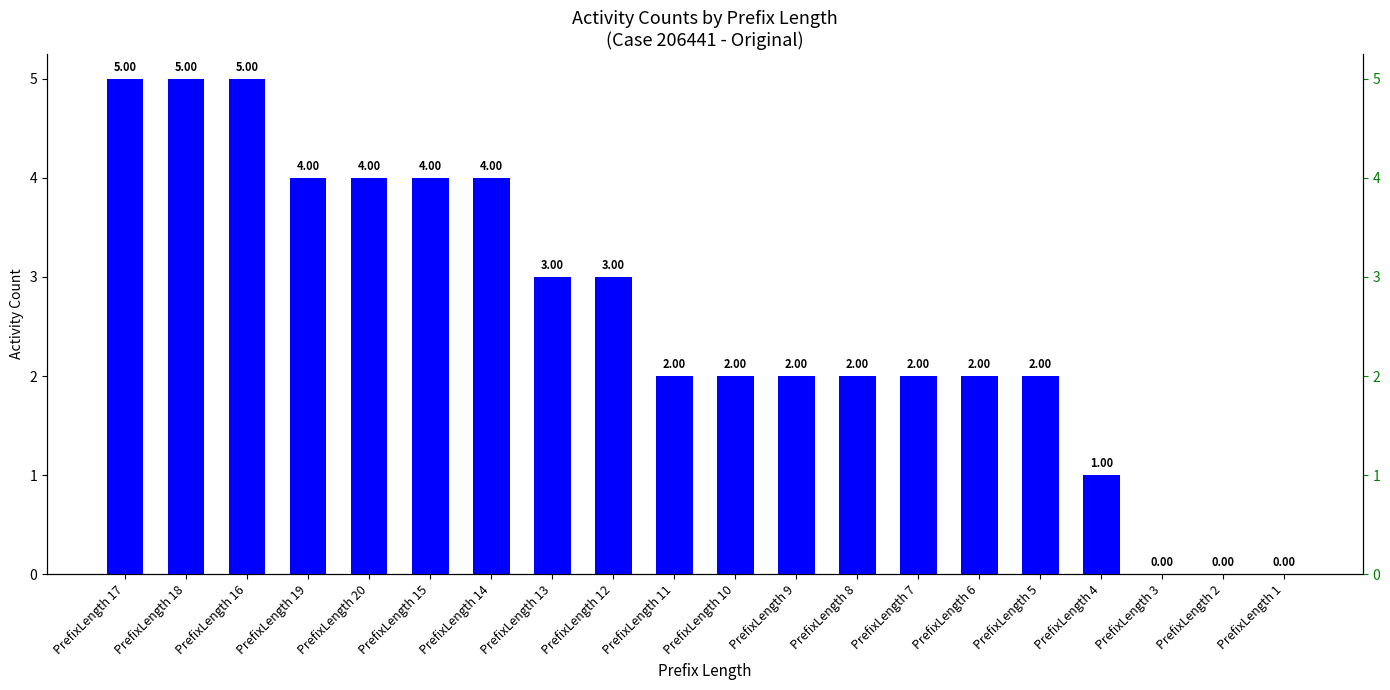

What is the average value?

3